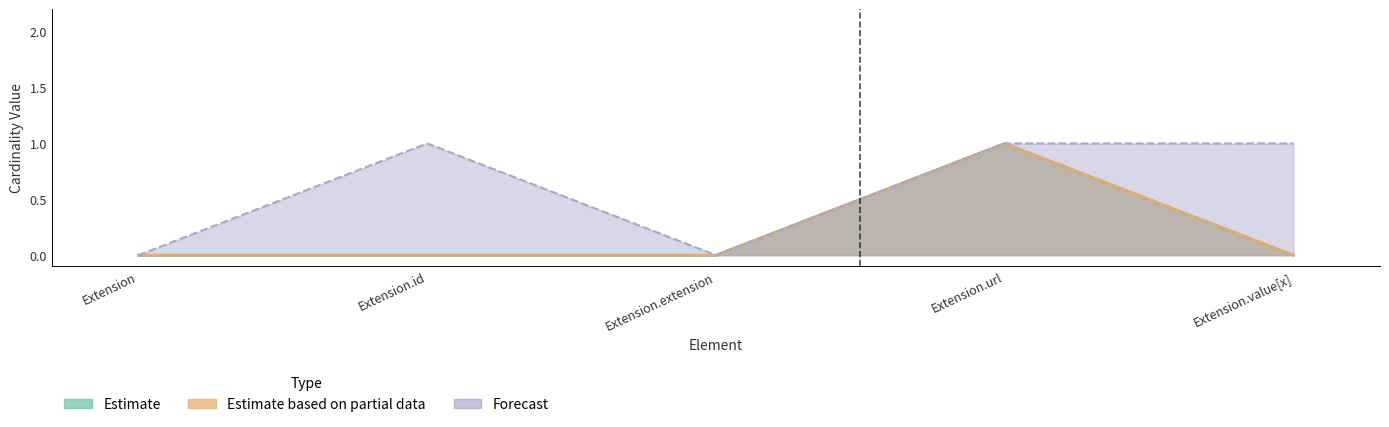

Count the number of data series in this chart.

3